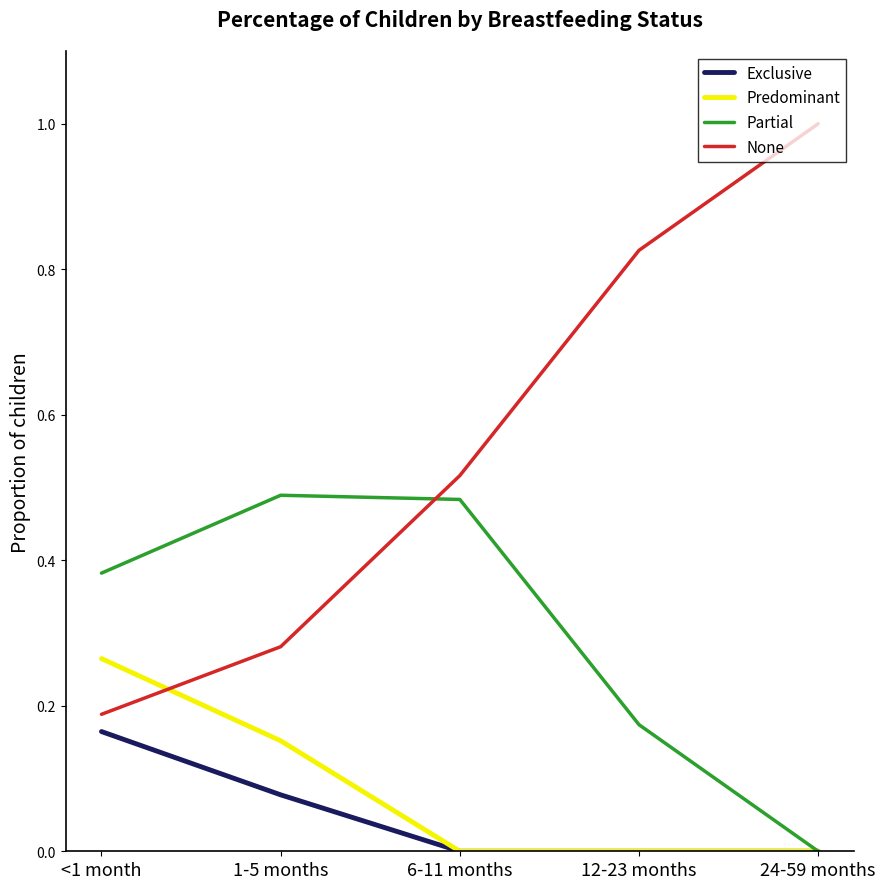

Which series has the widest spread of values?

None